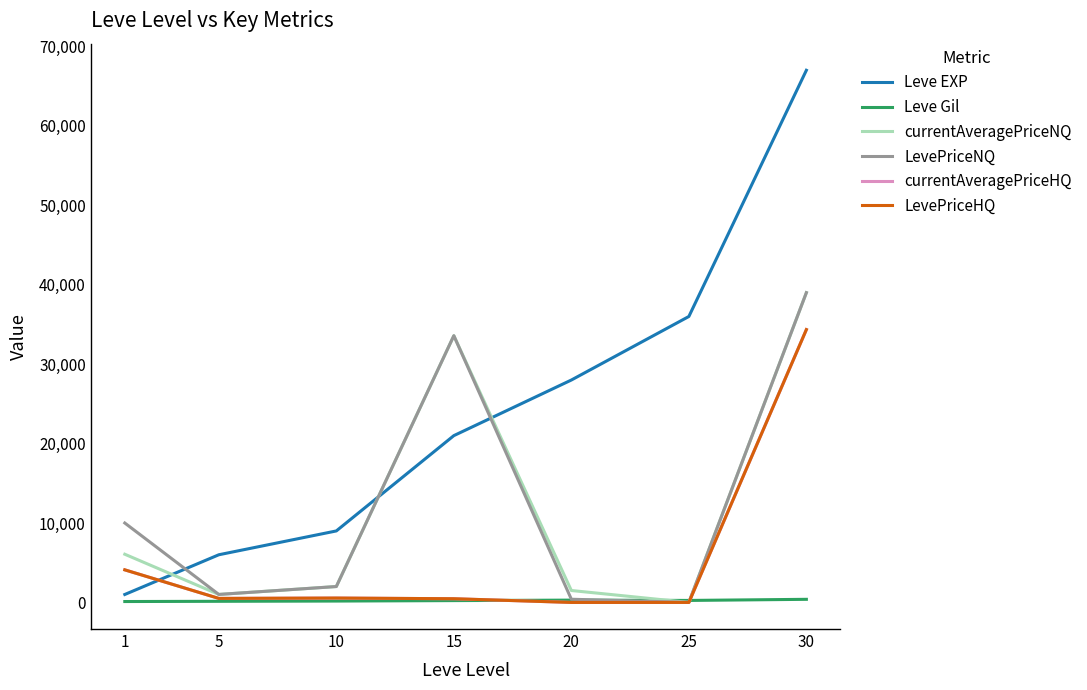

Is this an area chart (filled region under the line)?

No